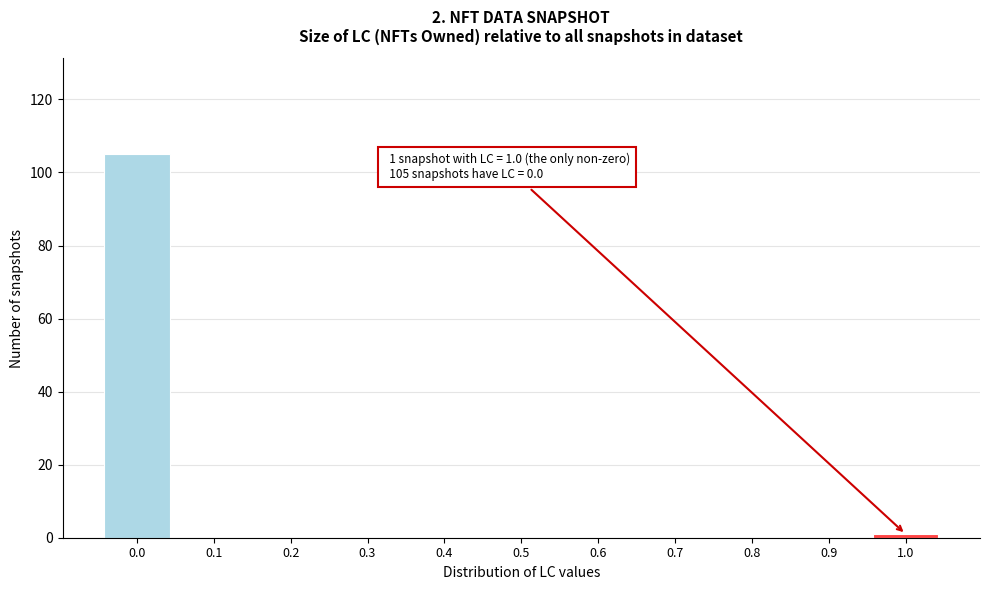

Which range on the x-axis has the tallest bar?

-0.05 to 0.05